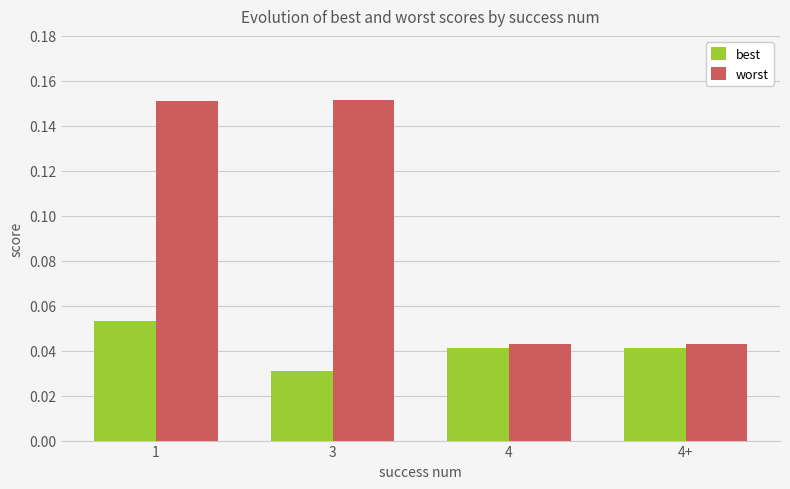

Rank the series by their average value, from highest to lowest.

worst, best